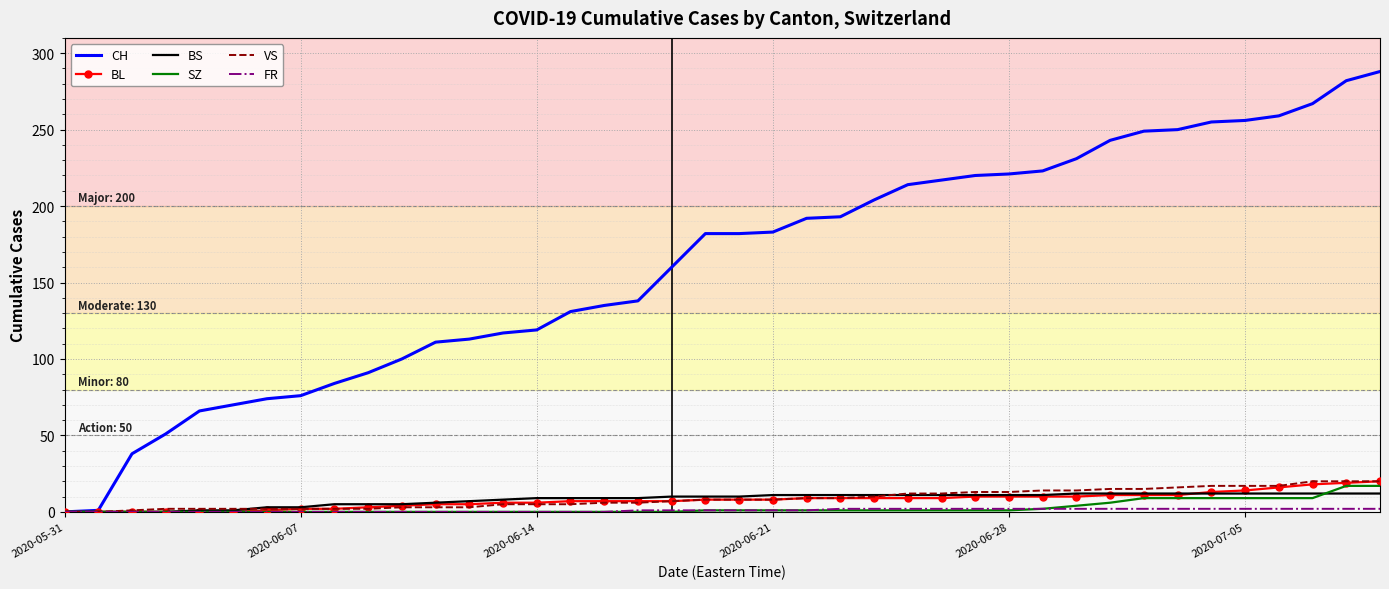

Which series has the largest total across all categories?

CH